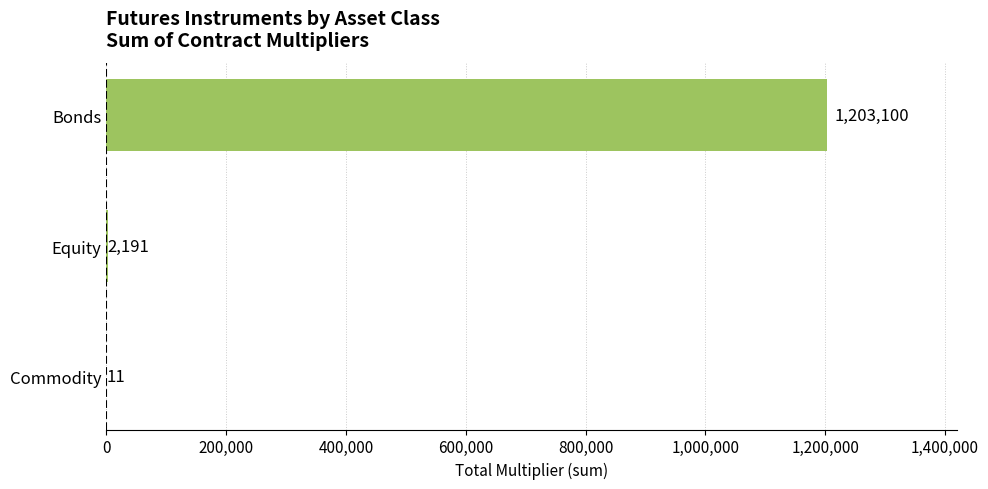

Are the bars grouped side by side (vs. stacked)?

No